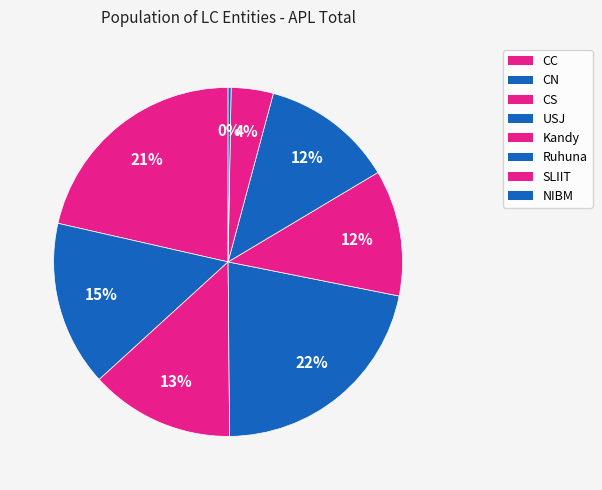

How many slices are in this pie chart?

8